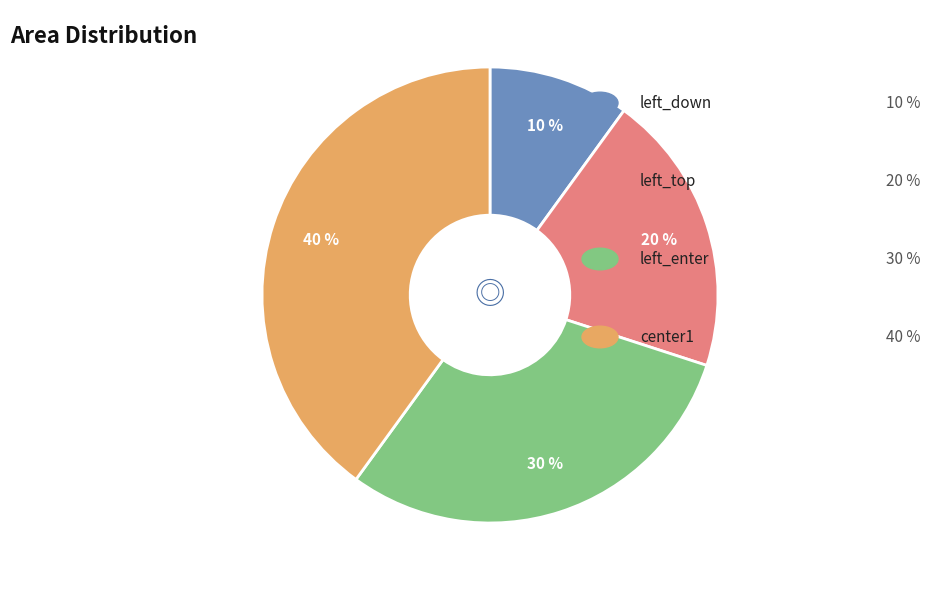

Is there a majority slice in this chart?

No